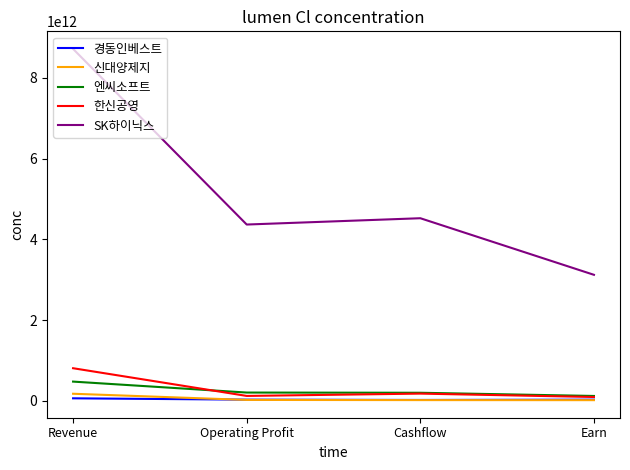

At which category does the chart reach its peak across all series?

Revenue